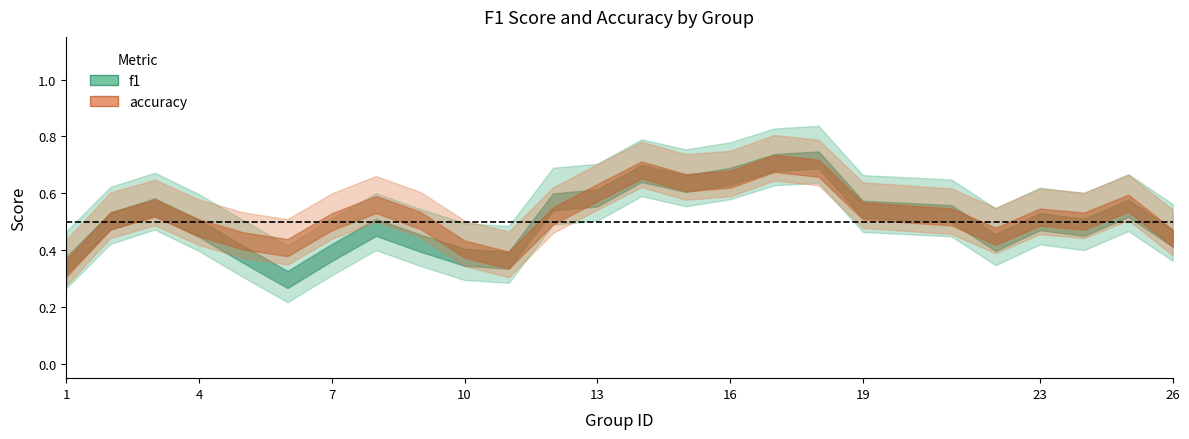

True or false: accuracy has a value of 0.4 at 17.

False